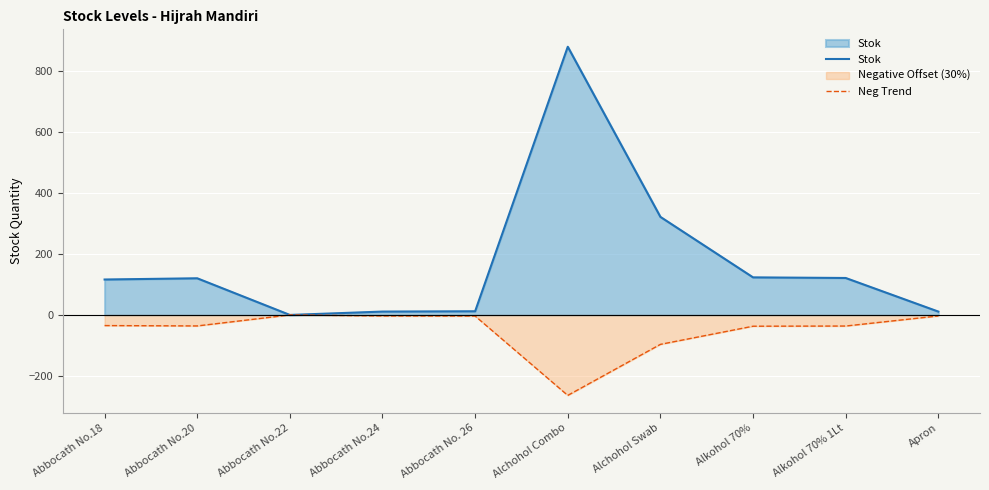

True or false: Neg Trend has a value of -34.8 at Abbocath No.18.

True